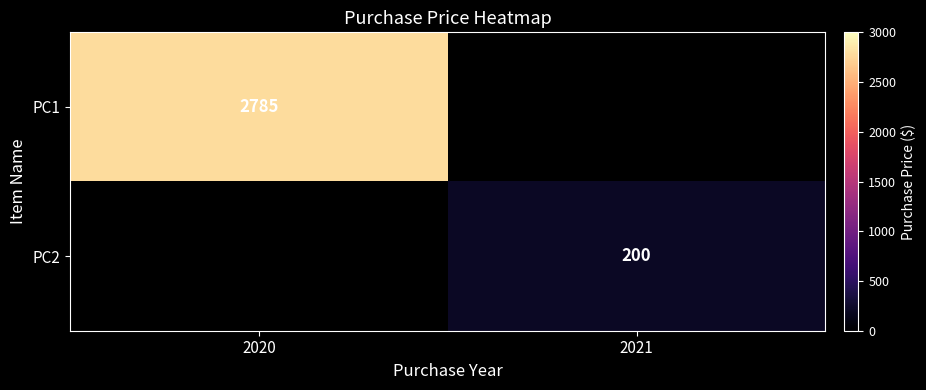

Is it true that PC1 equals 2785 at 2020?

True